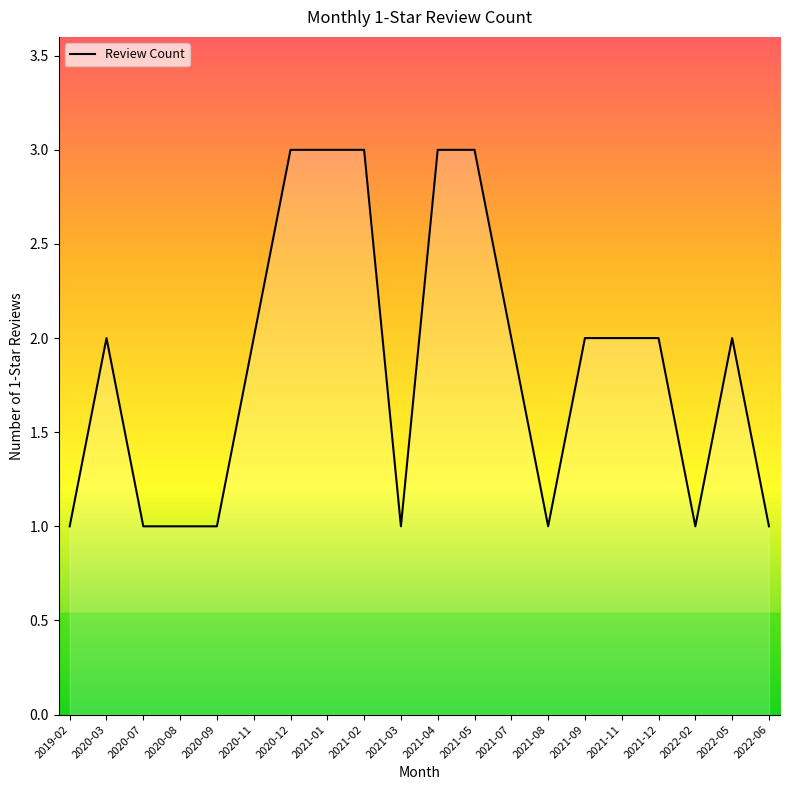

Reading left to right, what are all the values shown in this chart?

1	2	1	1	1	2	3	3	3	1	3	3	2	1	2	2	2	1	2	1